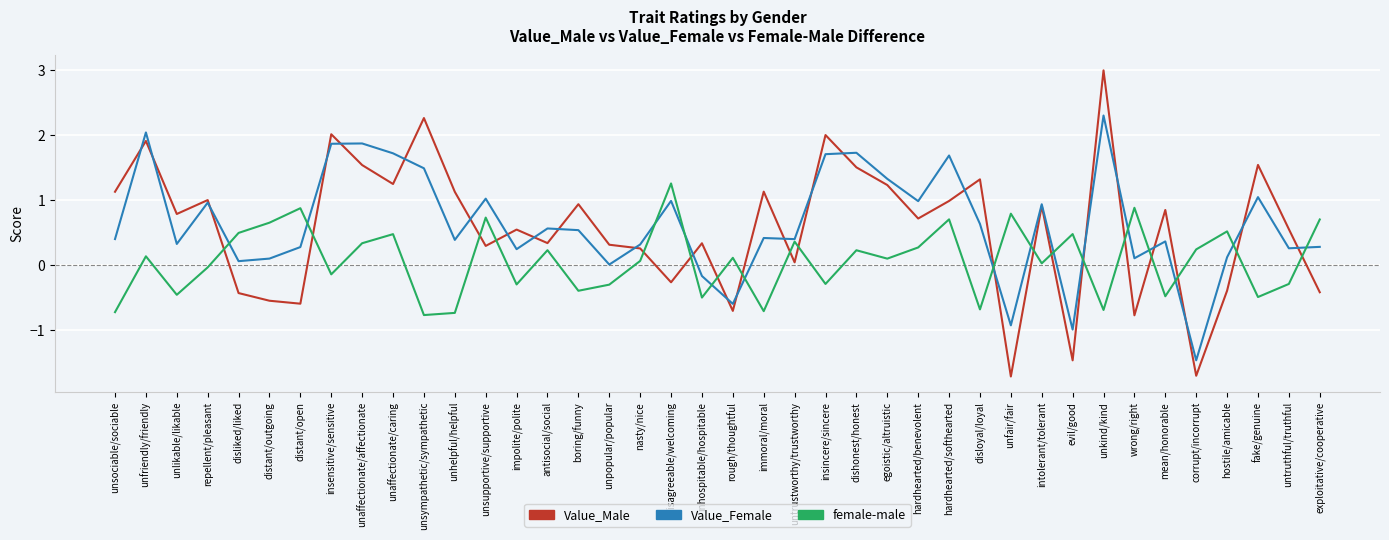

Where do Value_Male and female-male first cross each other?

repellent/pleasant and disliked/liked